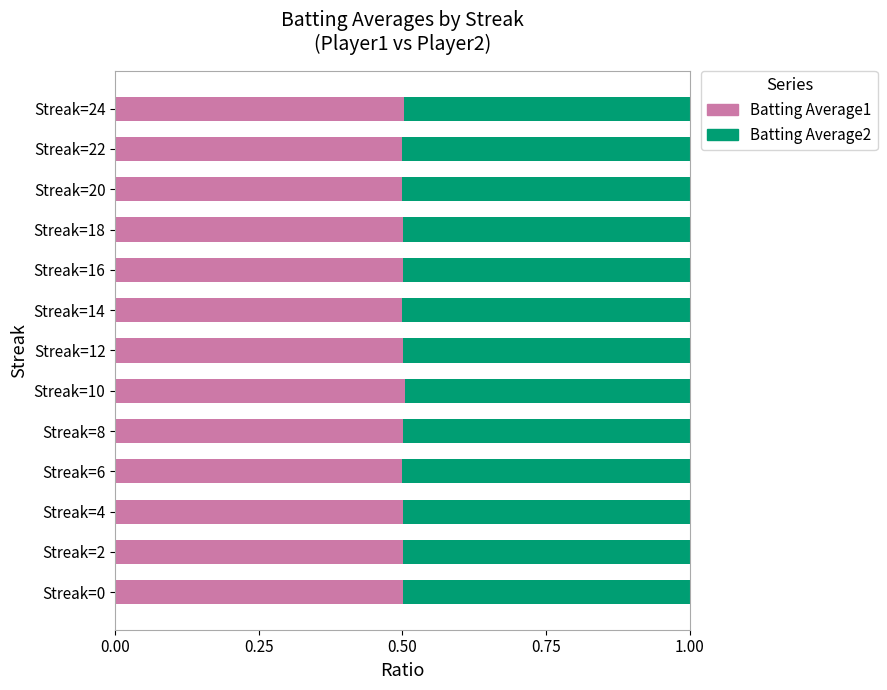

What is the lowest value of the Batting Average1 series?

0.5